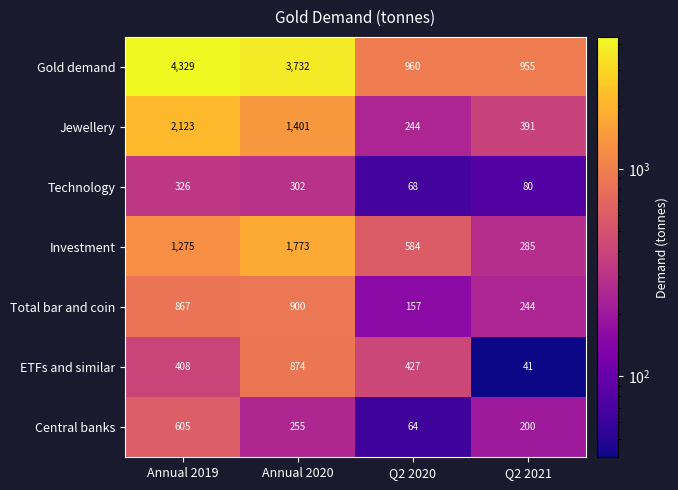

Is the value of Total bar and coin at Annual 2020 greater than the value of Jewellery at Annual 2019?

No